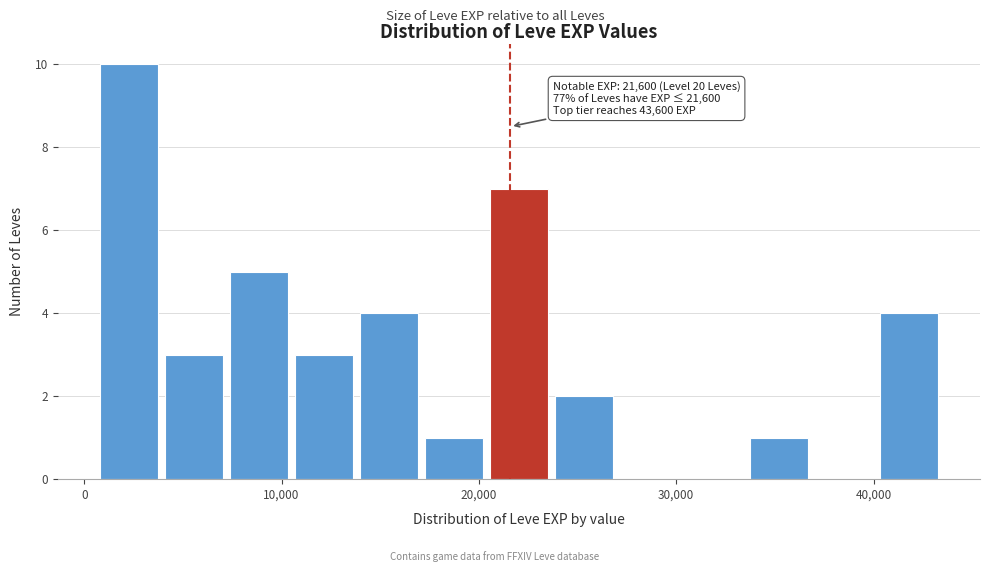

Read against the x-axis, roughly where is the centre of the tallest bar?

2000